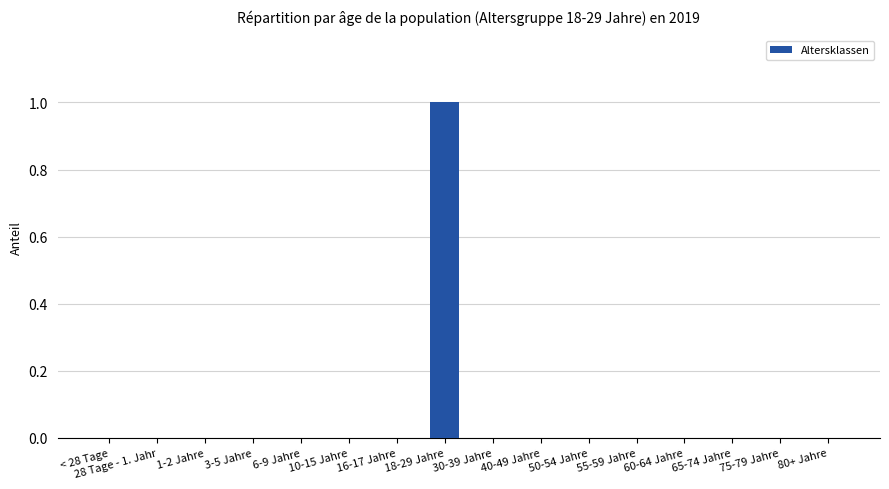

The value at 65-74 Jahre is 0. True or false?

True